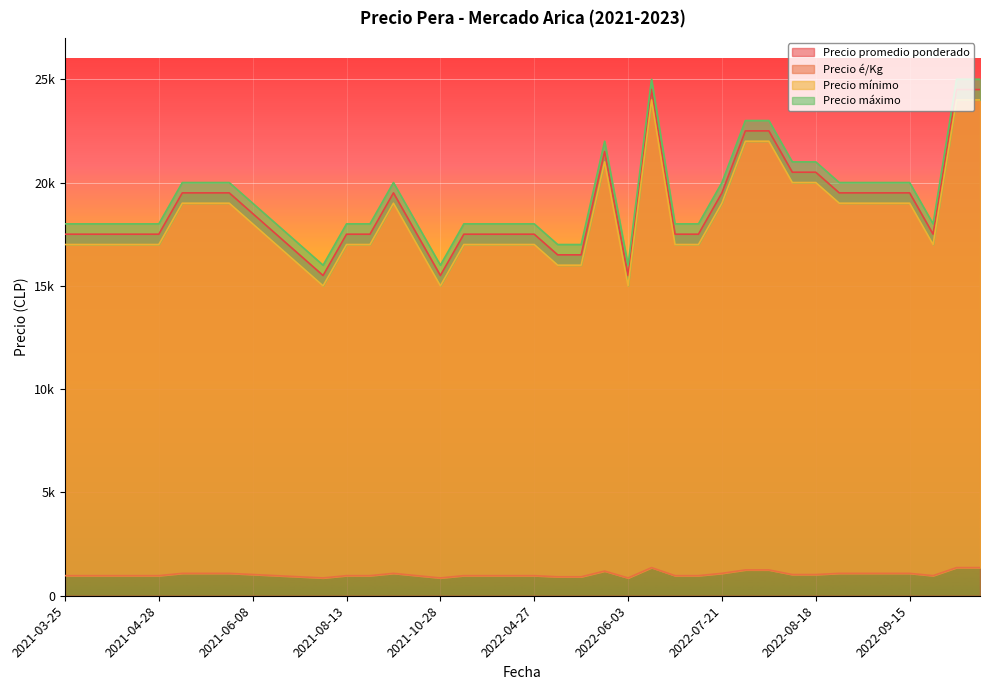

At 2021-10-05, list the series in order from largest to smallest.

Precio máximo, Precio promedio ponderado, Precio mínimo, Precio é/Kg